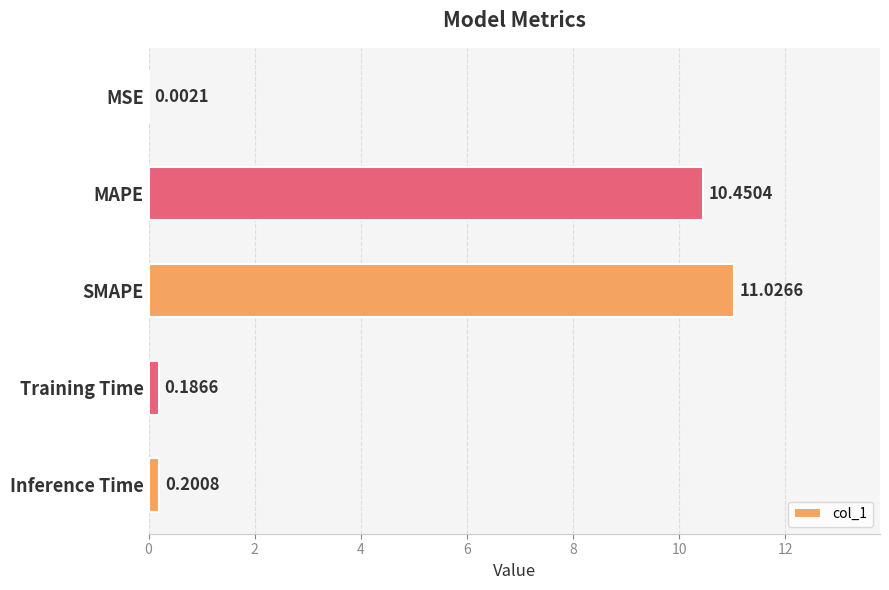

Where is the data nearest to the value 5?

Inference Time